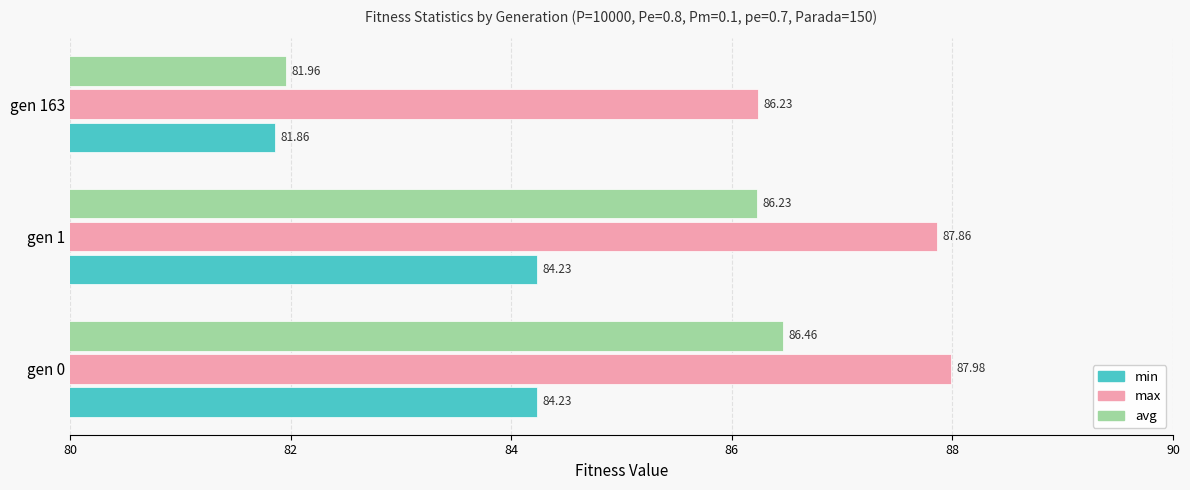

Which series has the largest total across all categories?

max